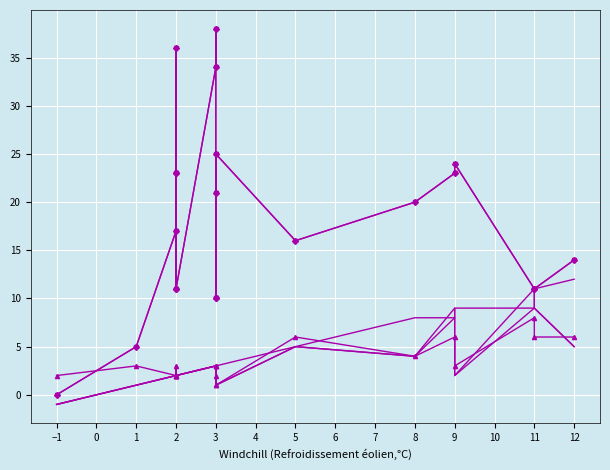

True or false: SPC_LAYER and SPECTRUM intersect in this chart.

True